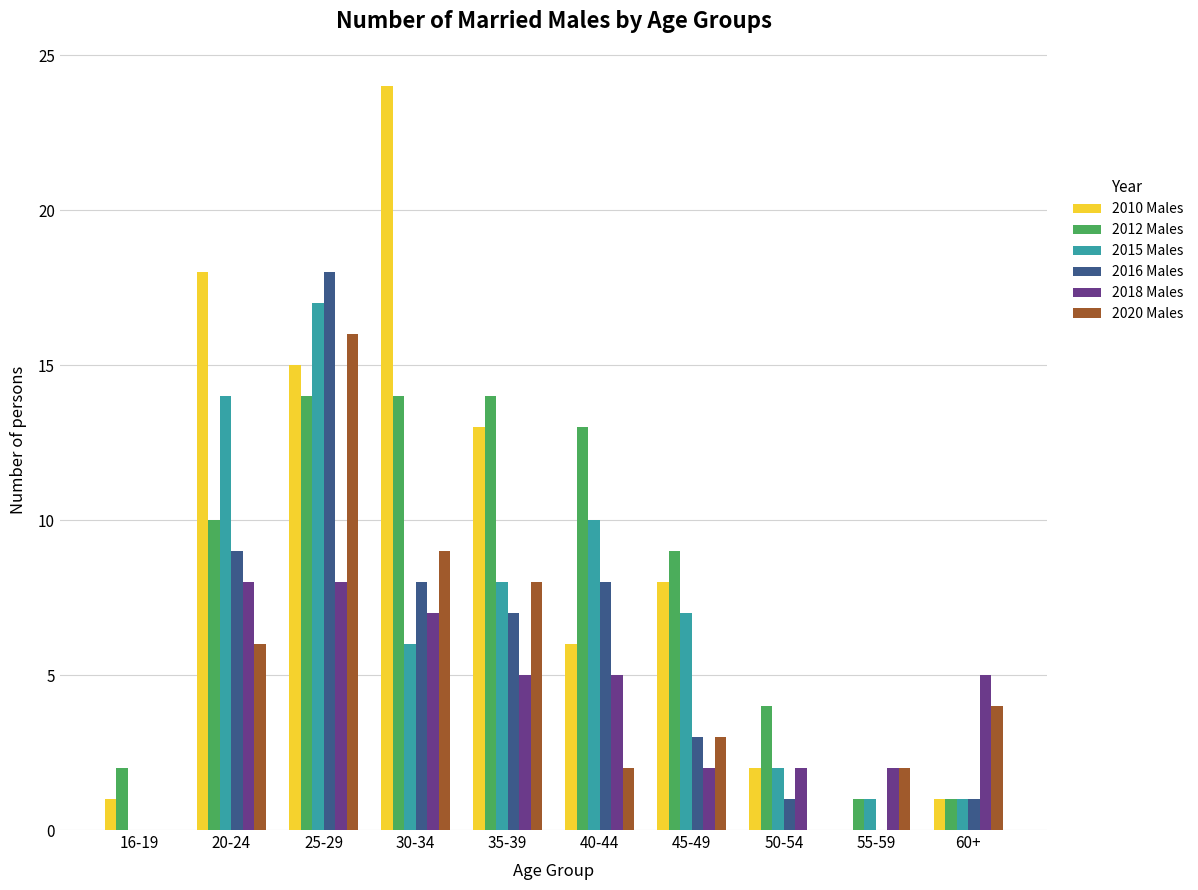

Reading left to right, what are all the values shown in this chart?

2010 Males: 1	18	15	24	13	6	8	2	0	1
2012 Males: 2	10	14	14	14	13	9	4	1	1
2015 Males: 0	14	17	6	8	10	7	2	1	1
2016 Males: 0	9	18	8	7	8	3	1	0	1
2018 Males: 0	8	8	7	5	5	2	2	2	5
2020 Males: 0	6	16	9	8	2	3	0	2	4